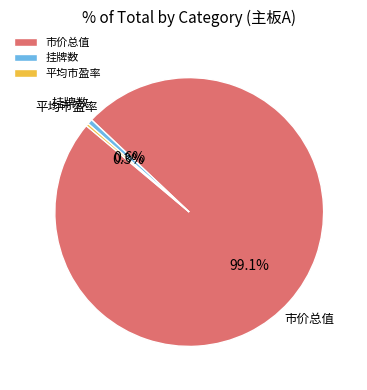

Which has a higher value, 市价总值 or 挂牌数?

市价总值